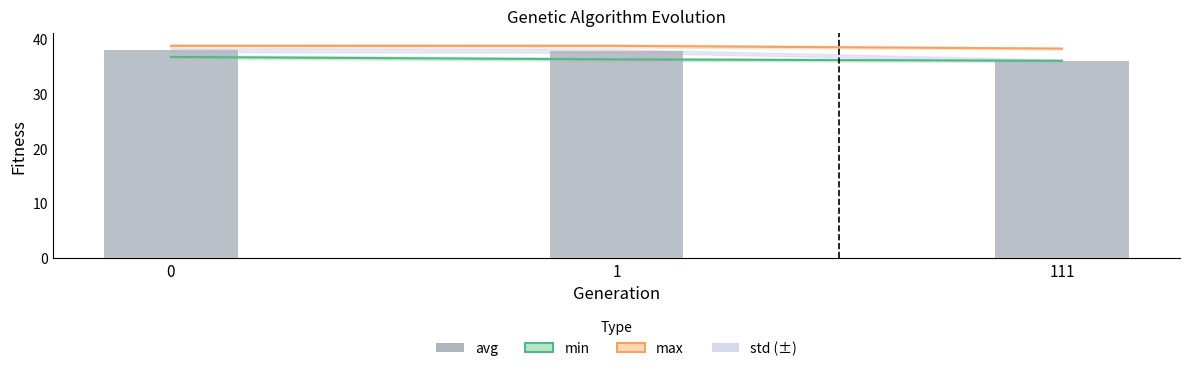

How many bars are there in total?

3